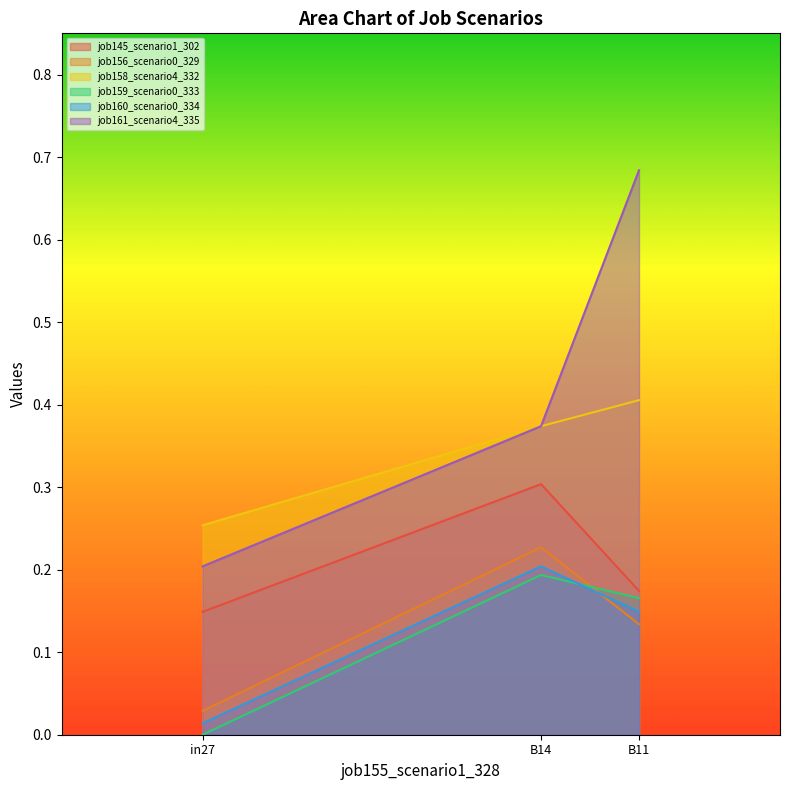

What position from the left is B14?

2